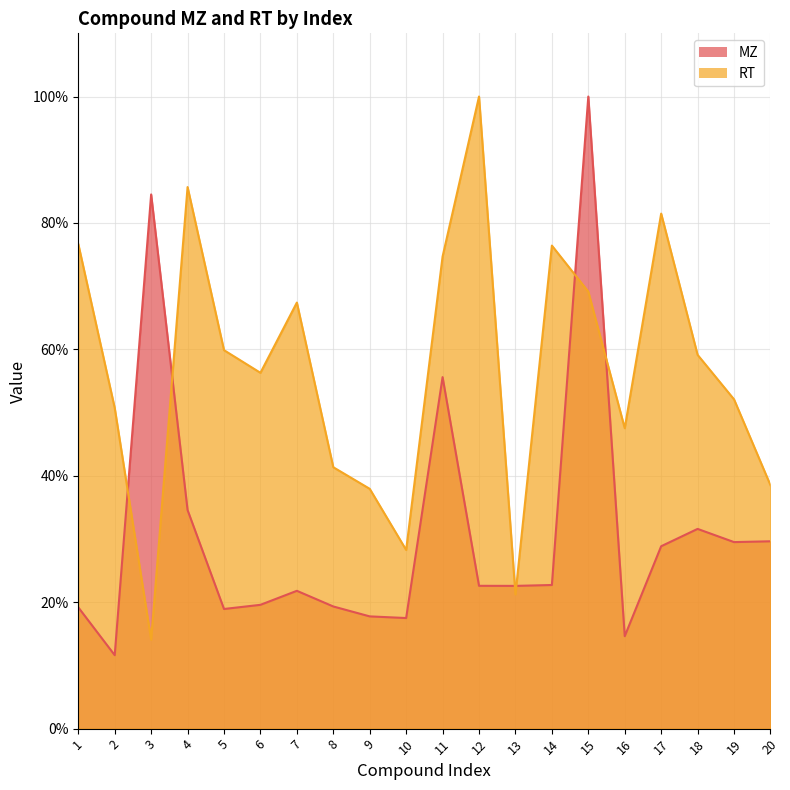

Which category has the lowest value across all series?

2